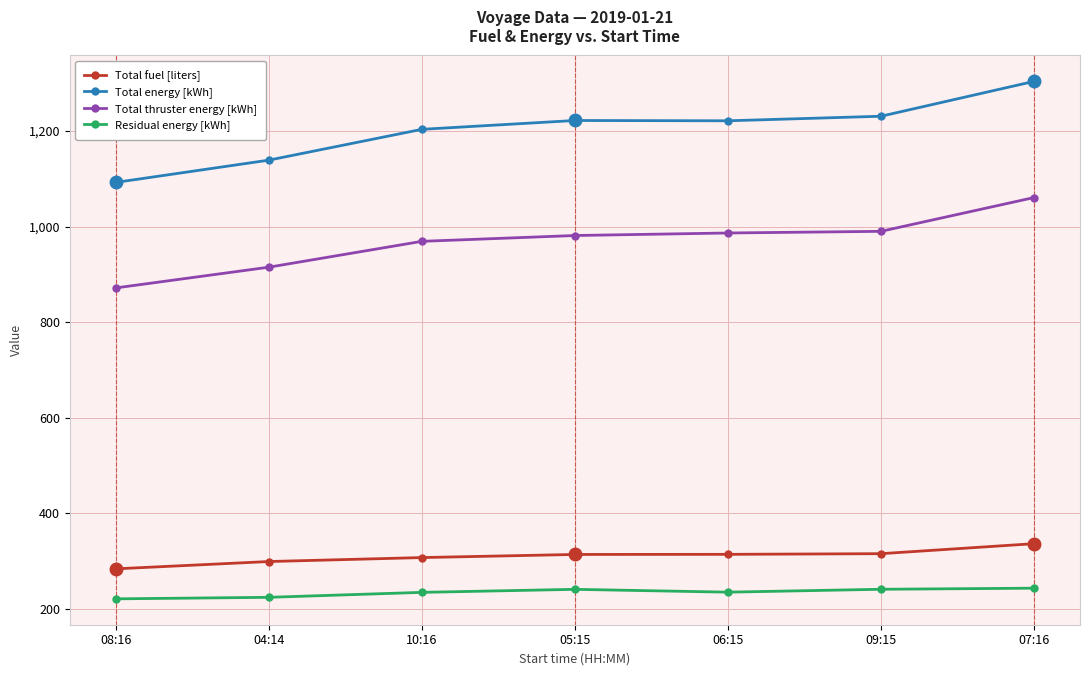

How many series are shown in this chart?

4